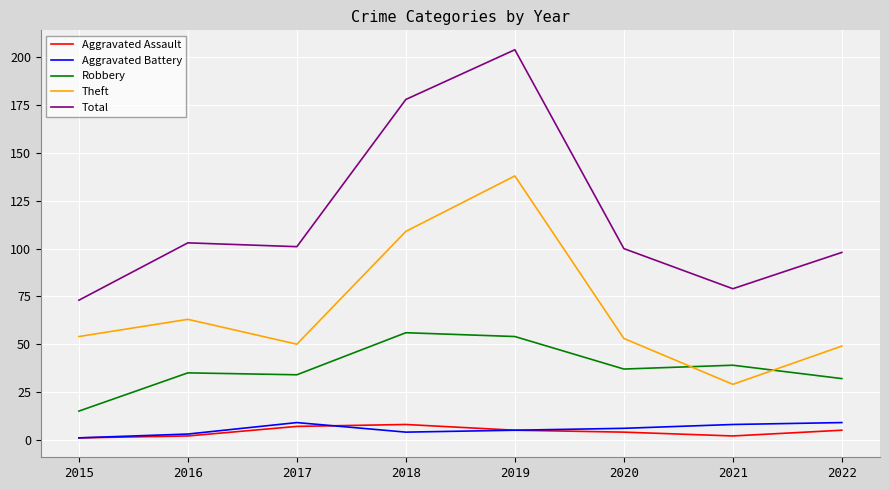

What is the difference between the Aggravated Assault values at 2019 and 2016?

3